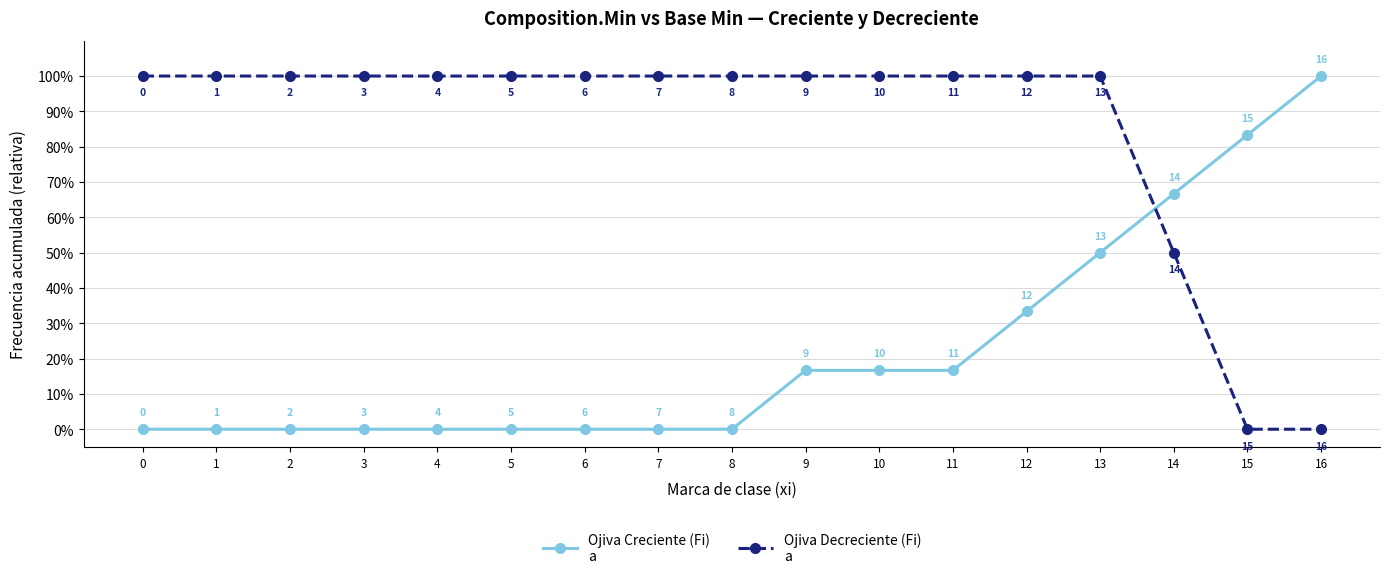

Is this an area chart (filled region under the line)?

No